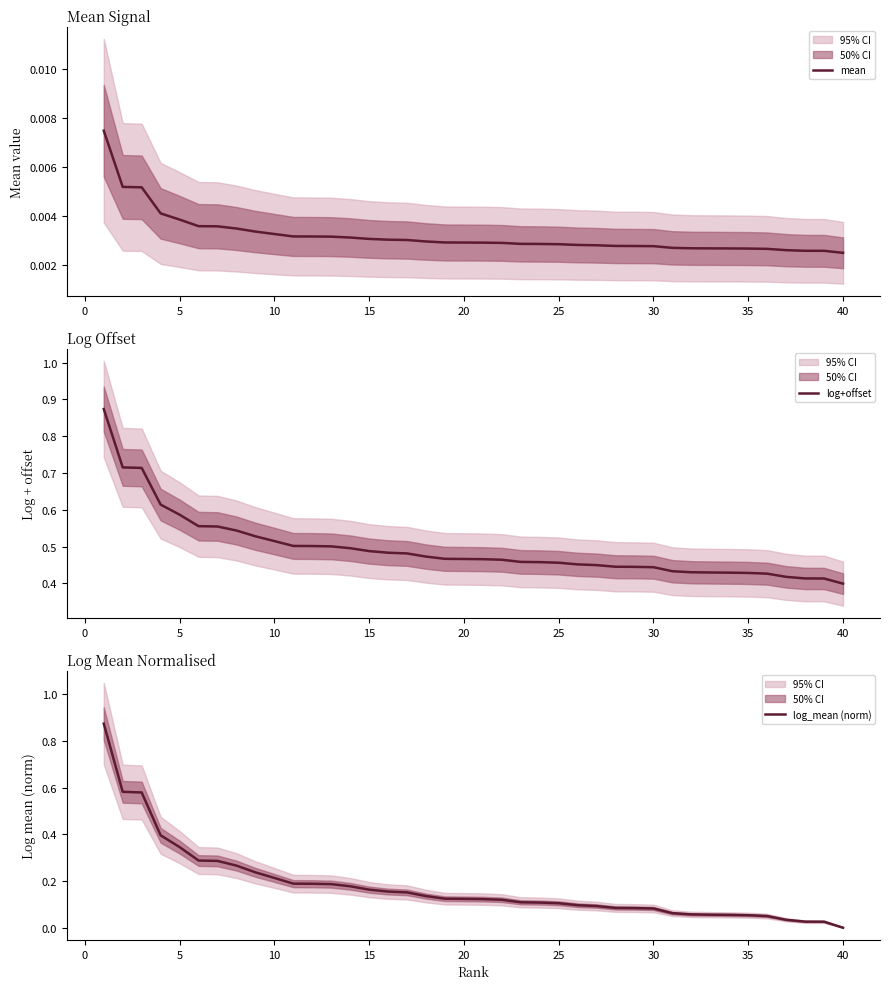

At which label does log_mean (norm) reach its minimum?

40